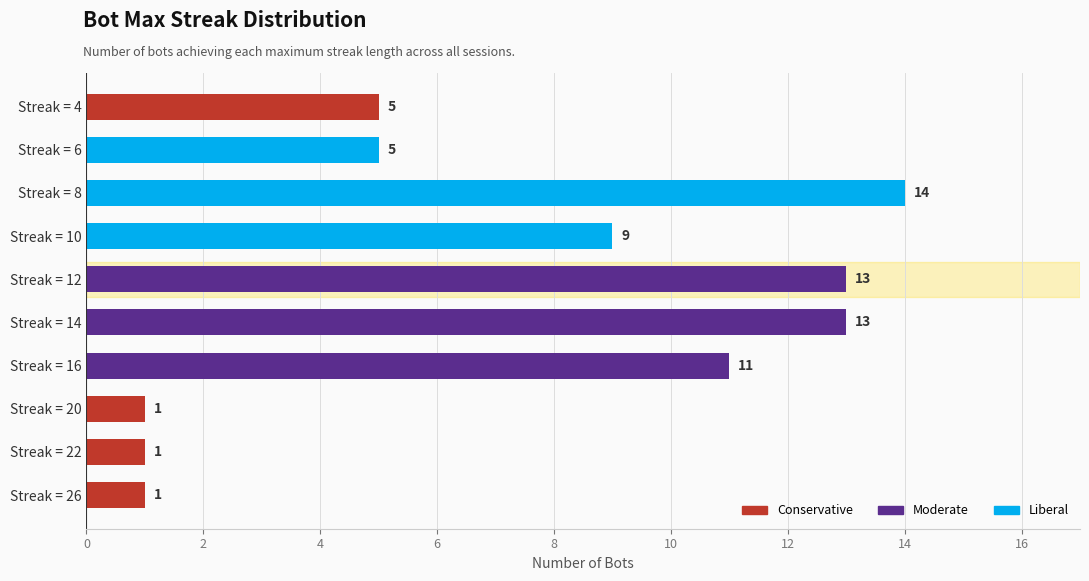

How many bars are there in total?

10